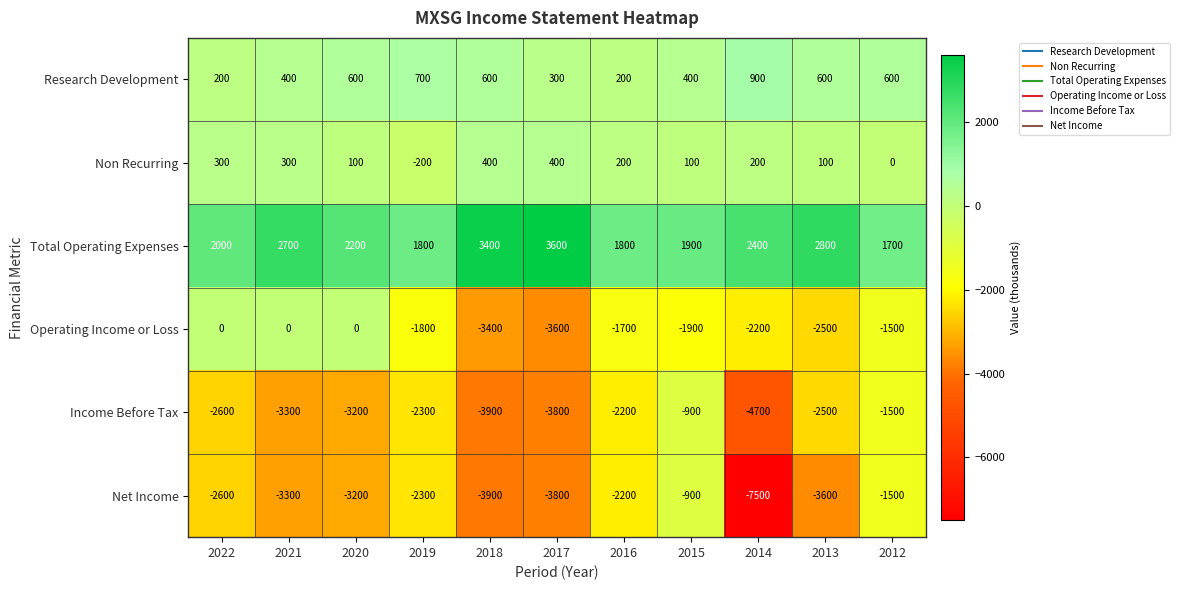

What is the sum of the Operating Income or Loss values at 2022 and 2018?

-3400